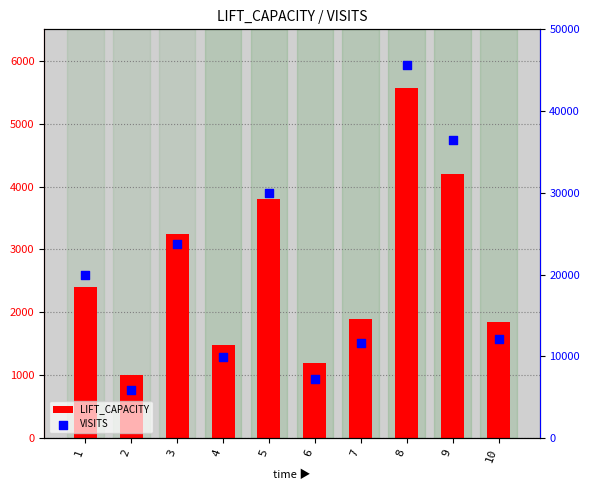

What is the total value across all series at 2?

6839